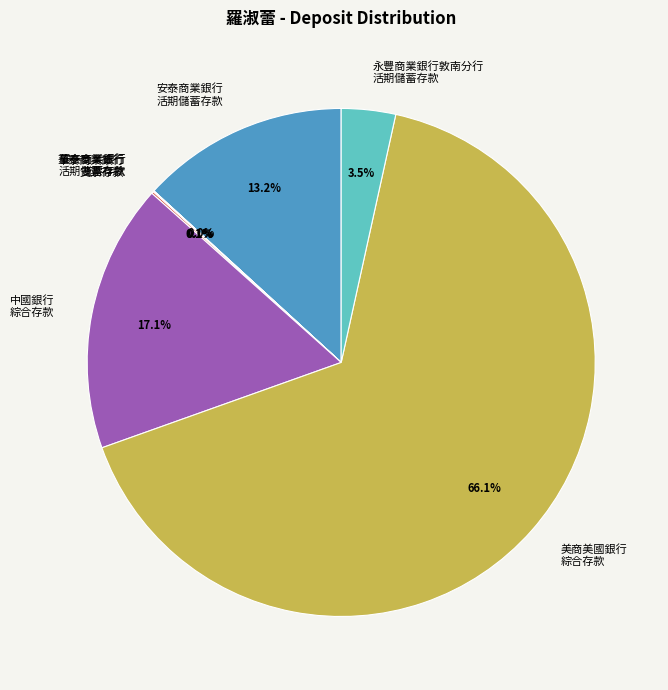

What portion of the pie excludes 中國銀行 綜合存款?

82.9%